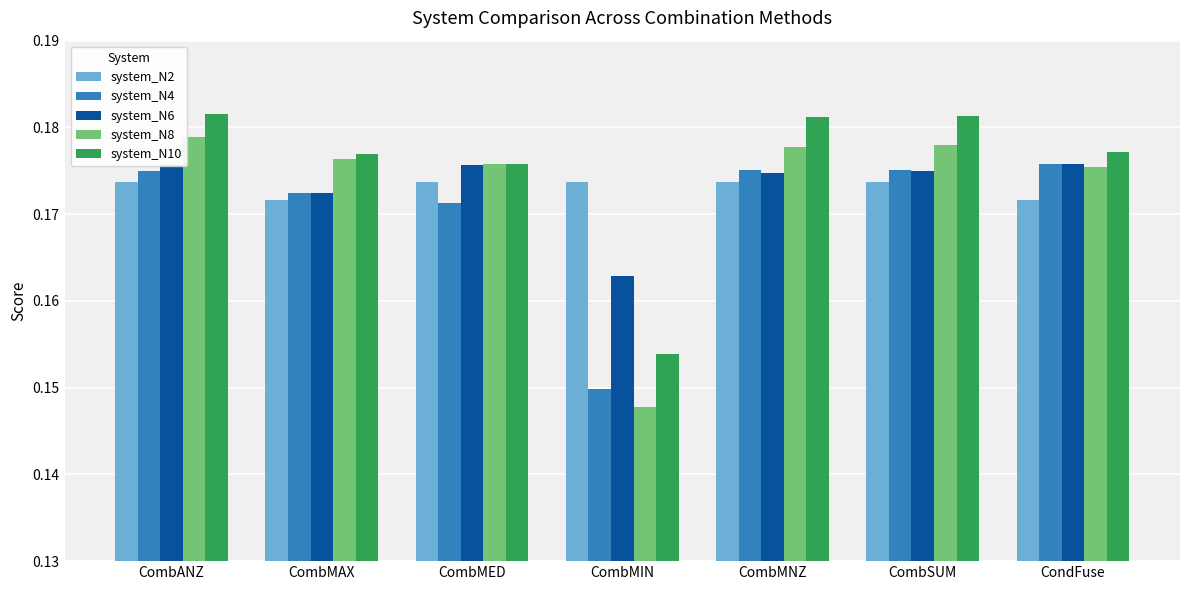

Count the system_N2 values in the range 0 to 1.

7